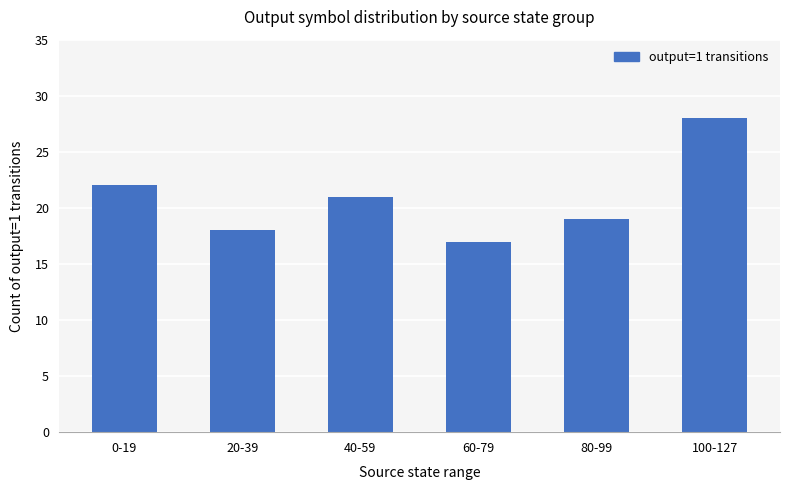

What is the ratio of the value at 80-99 to the value at 0-19?

0.9